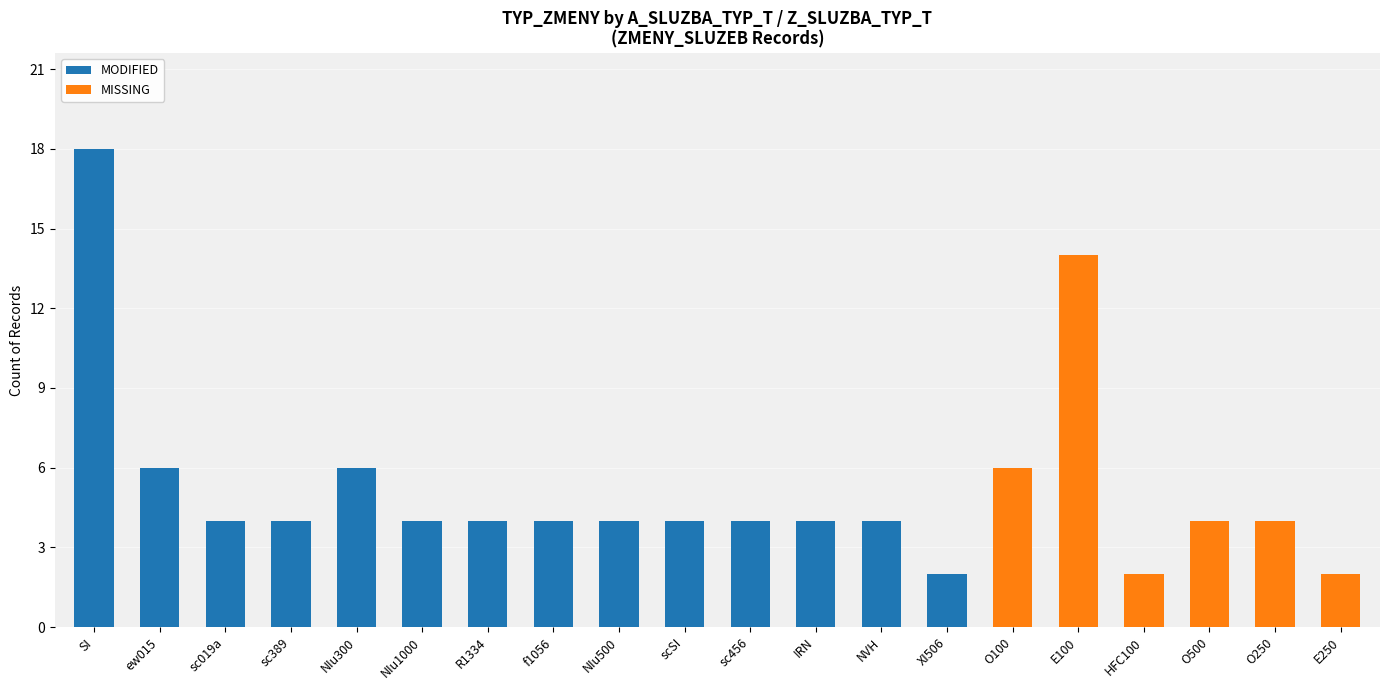

Is it true that MODIFIED equals 4 at sc389?

True